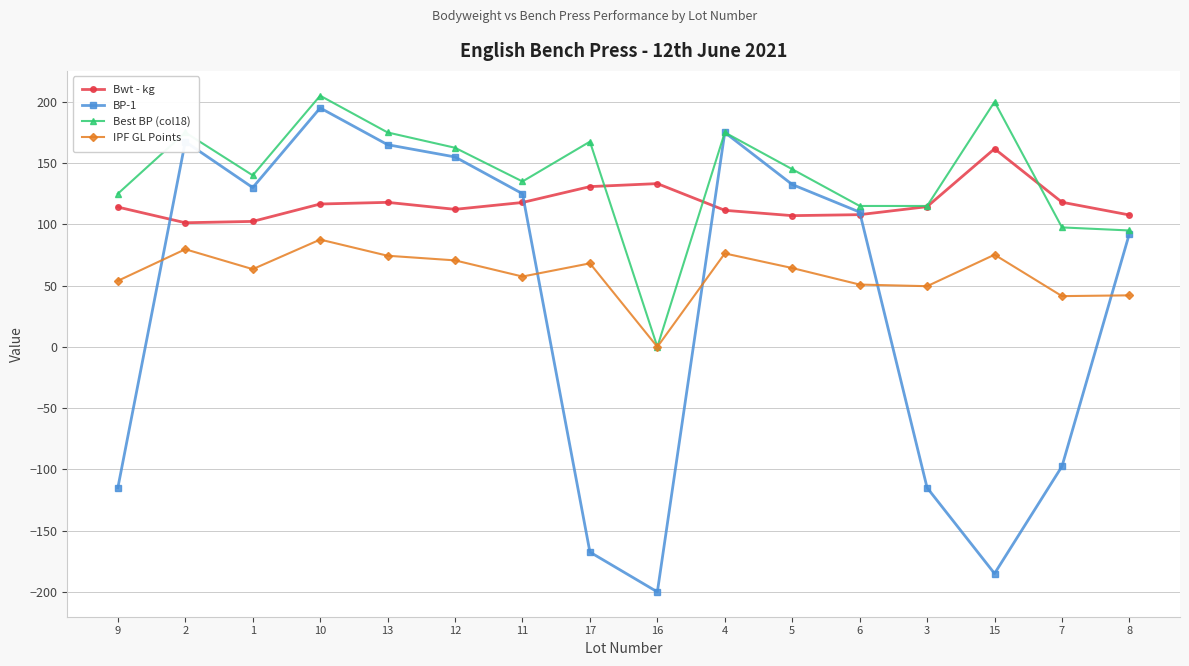

True or false: BP-1 has a value of 165.0 at 13.

True